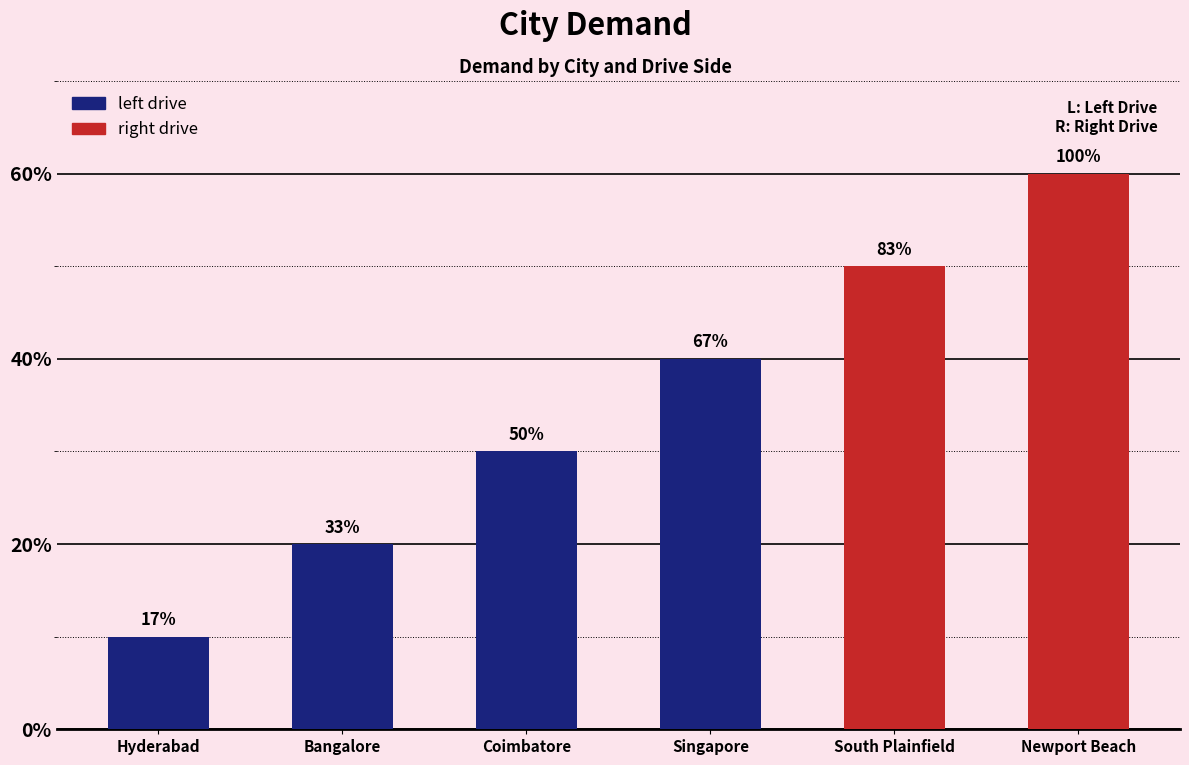

How many values are between 200 and 500?

4